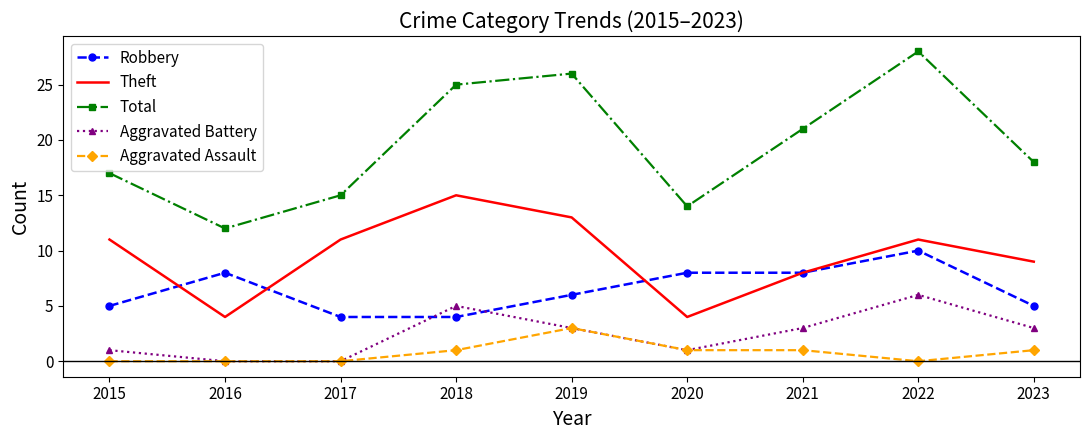

At how many categories does at least one series exceed 13?

8